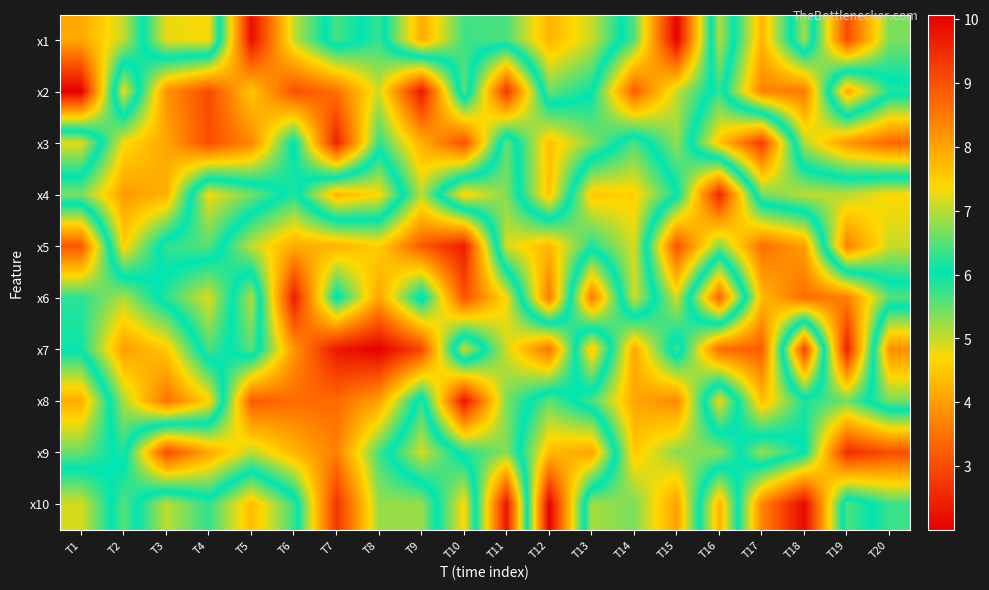

What is the total value across all series at T8?

49.6